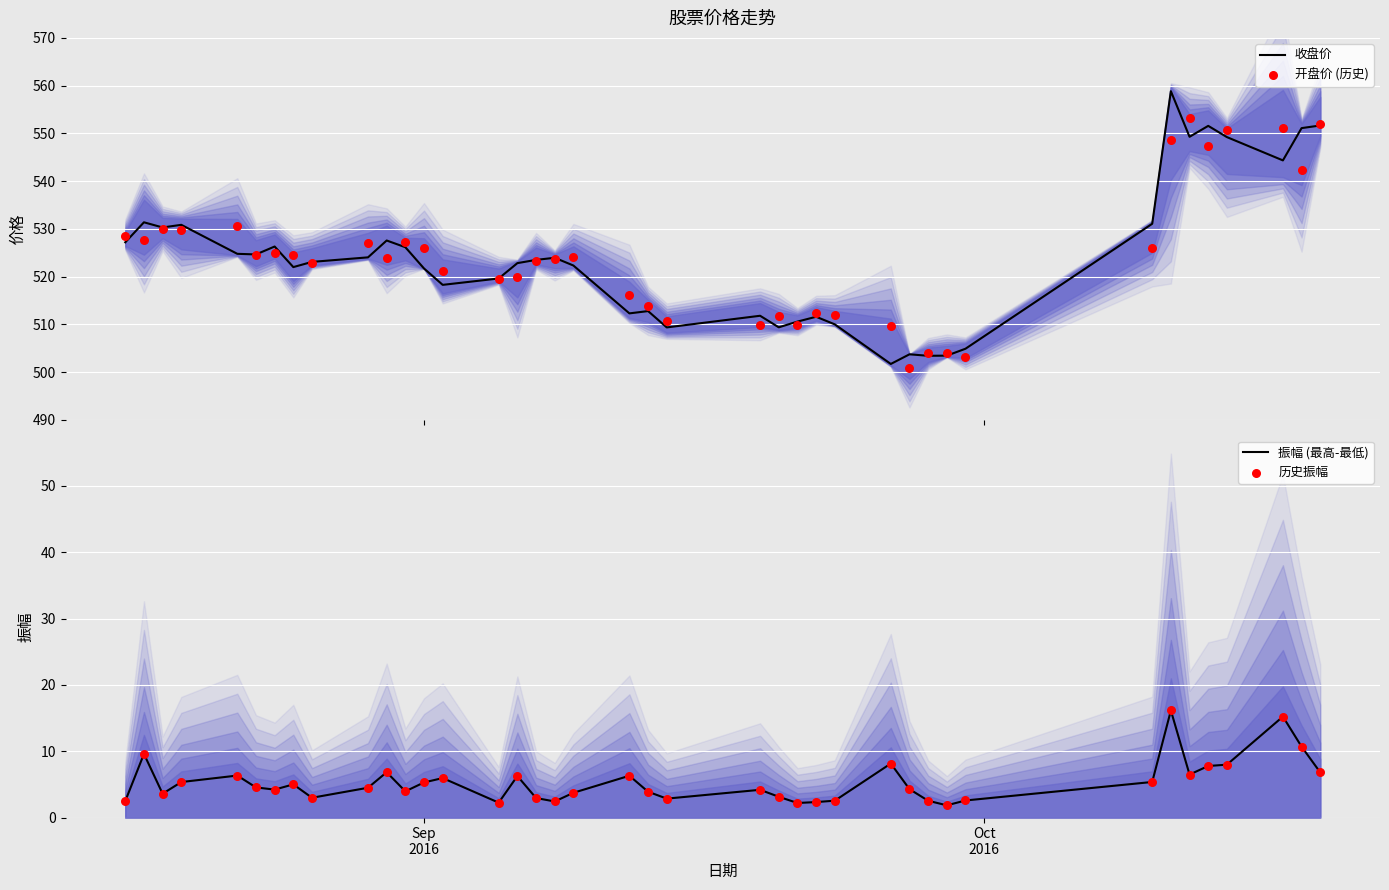

At how many categories does at least one series exceed 407?

40